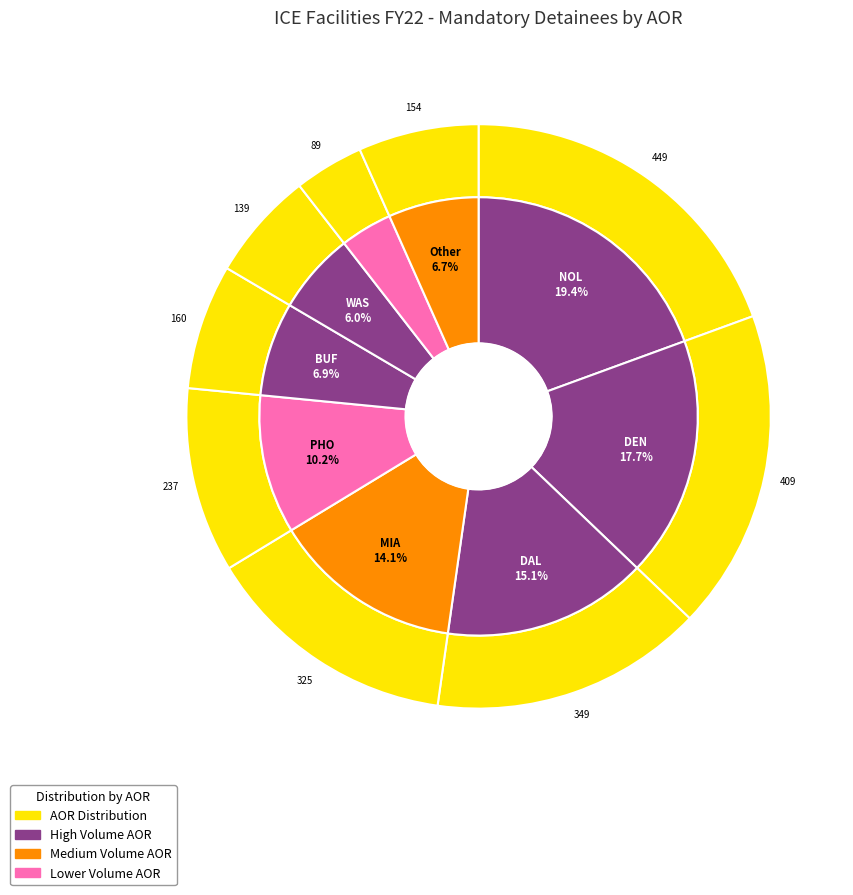

The SLC slice represents 0% of the pie. True or false?

True